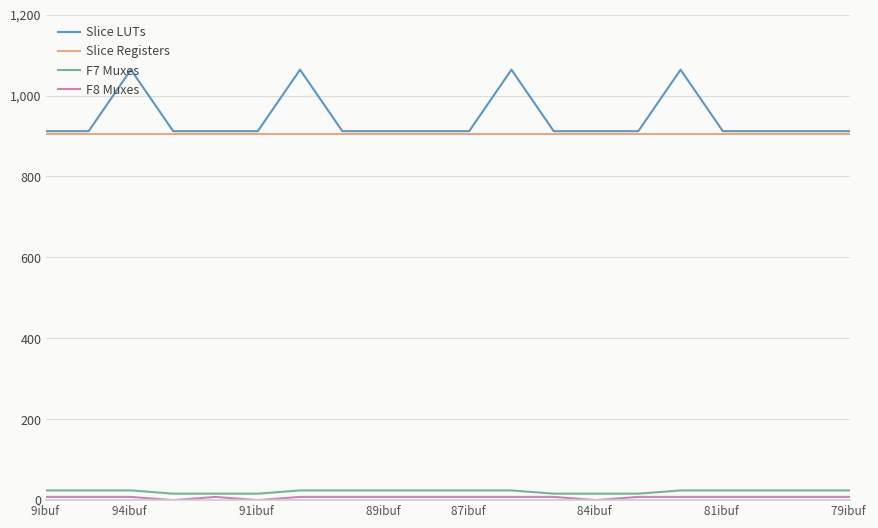

Which series has the largest range (max minus min)?

Slice LUTs